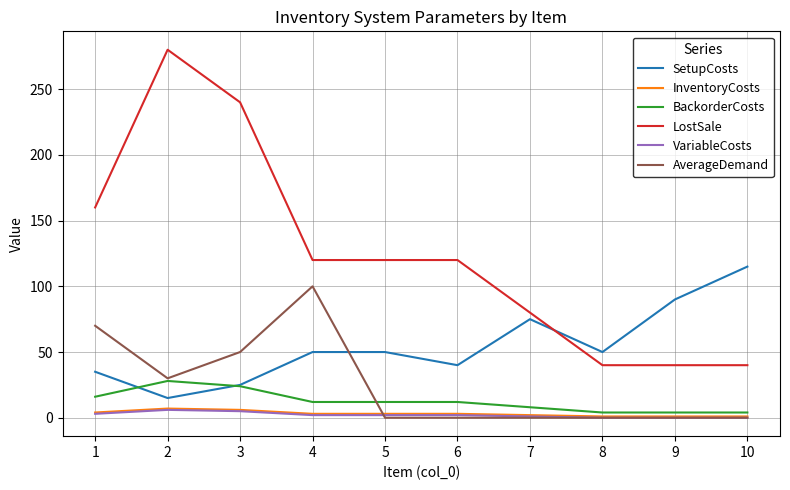

The LostSale series shows 120 at 5. True or false?

True